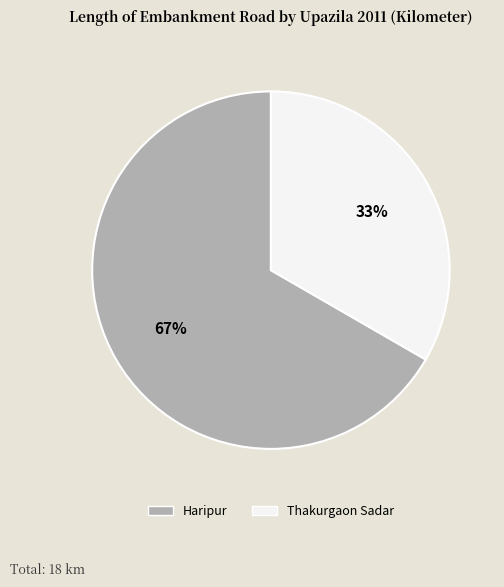

To the nearest percent, what is the average slice percentage?

50%